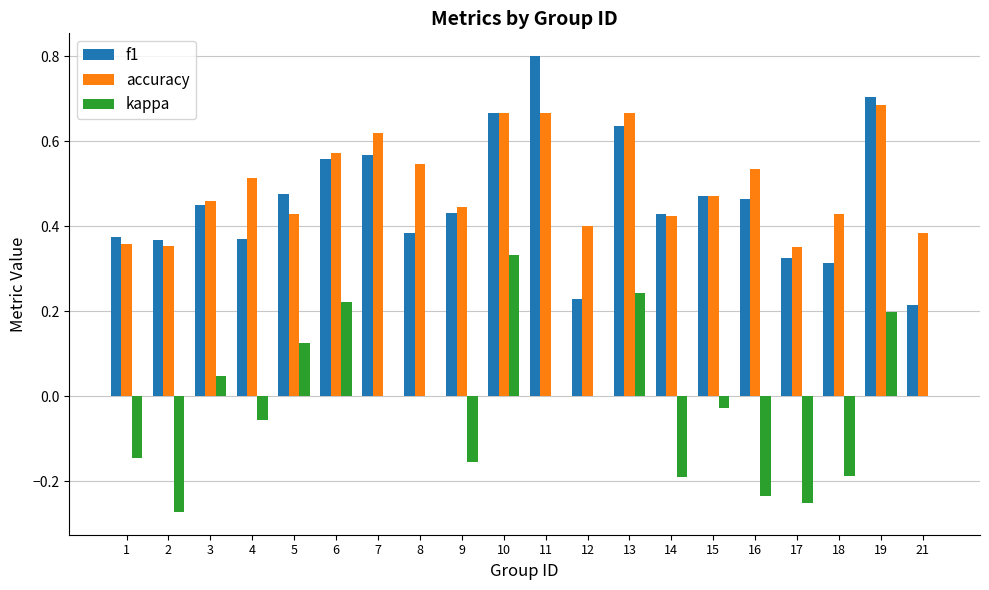

What is the sum of the f1 values at 19 and 14?

1.1